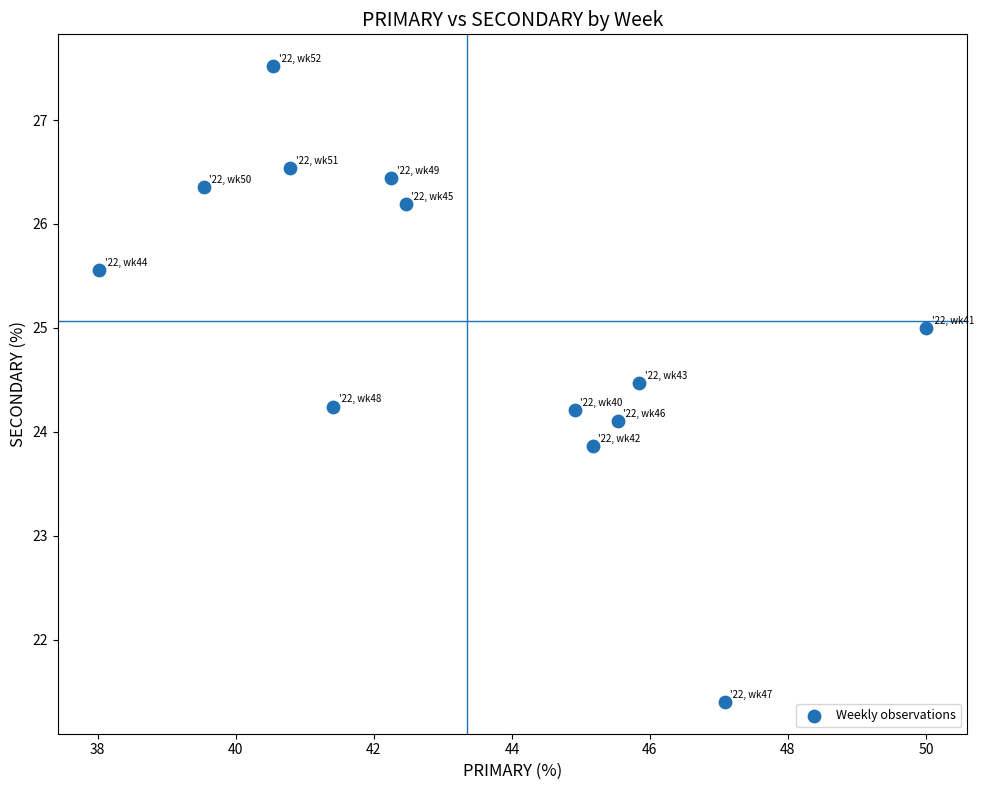

What is the range of X values (max minus min)?

12.0